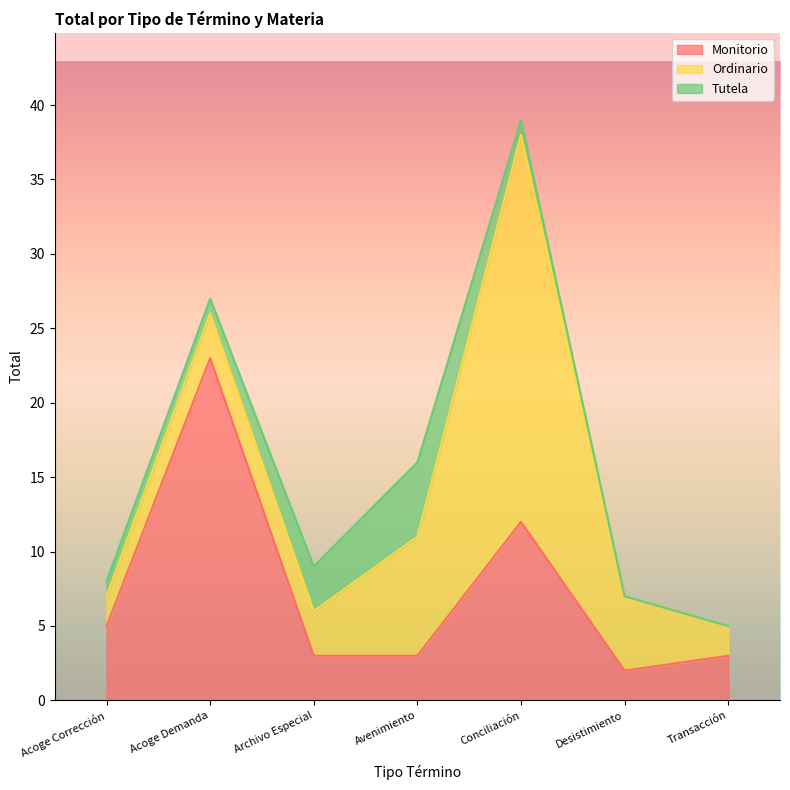

What is the difference between the Ordinario values at Acoge Corrección and Acoge Demanda?

1